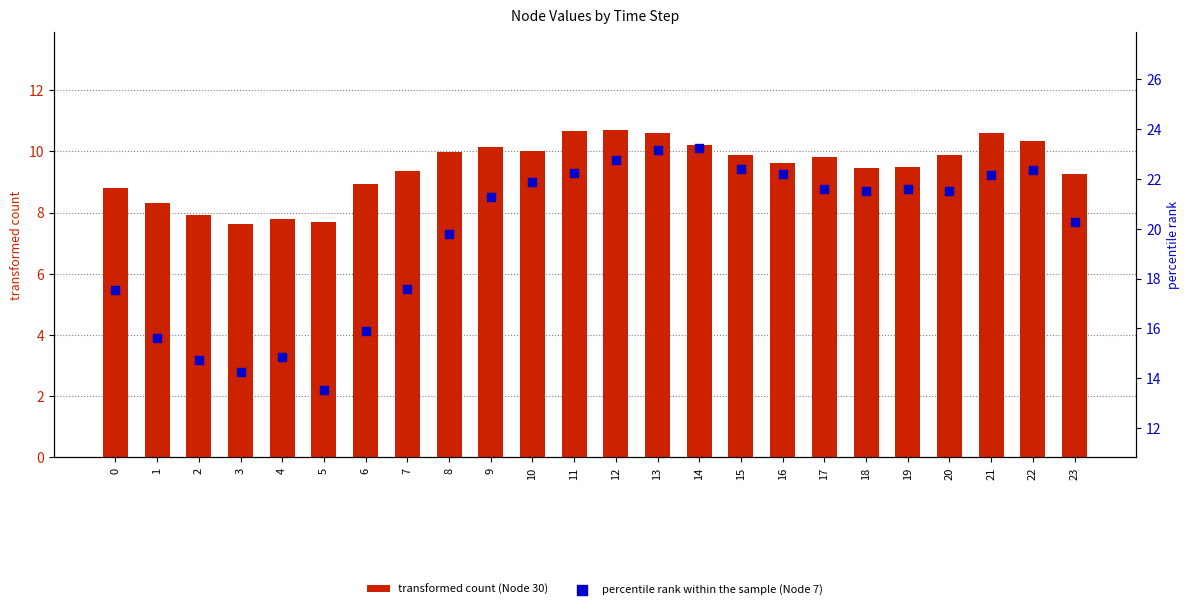

Which series has the widest spread of Y values?

percentile rank within the sample (Node 7)